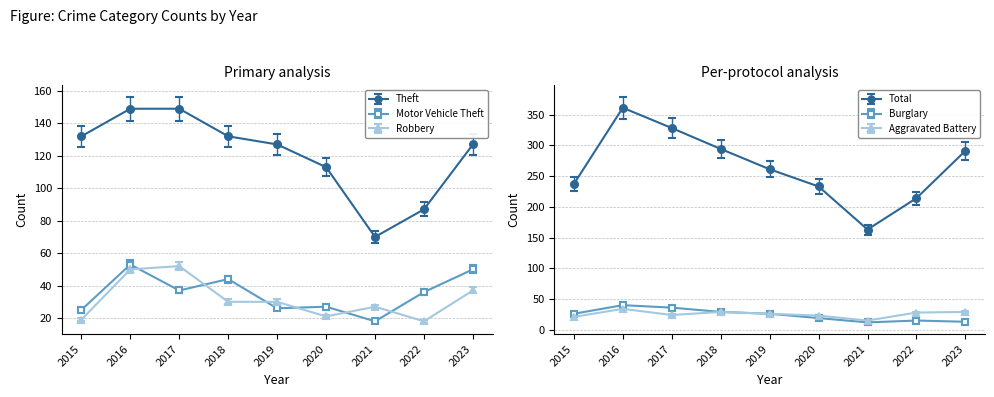

At which label does Robbery first exceed 30?

2016